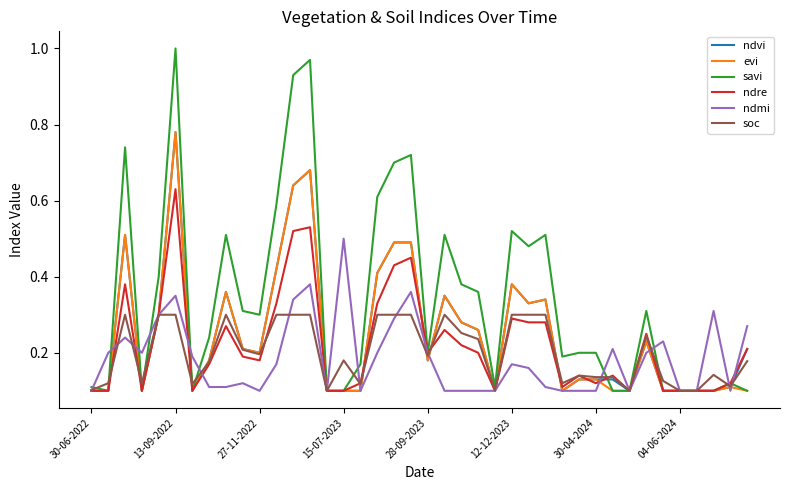

Which series has the largest range (max minus min)?

savi